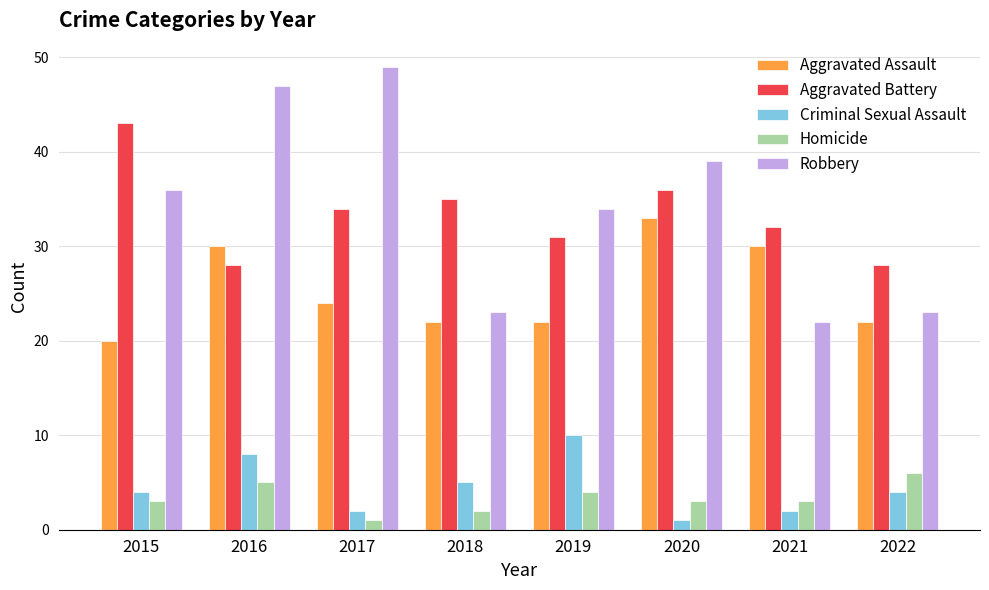

Which series has the widest spread of values?

Robbery